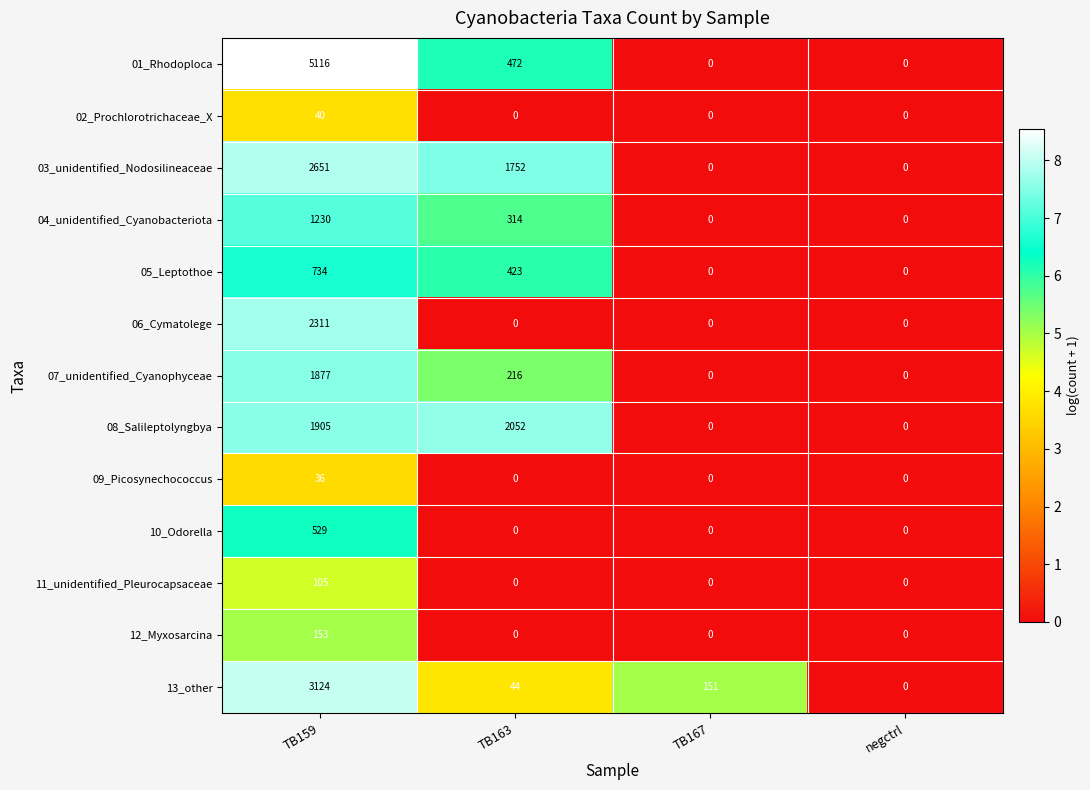

What is the sum of all 11_unidentified_Pleurocapsaceae values?

105